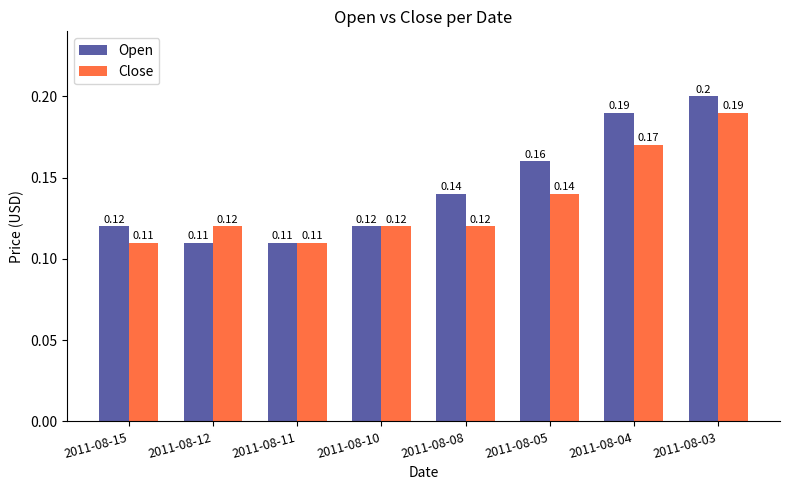

How many bars are there in each group?

2